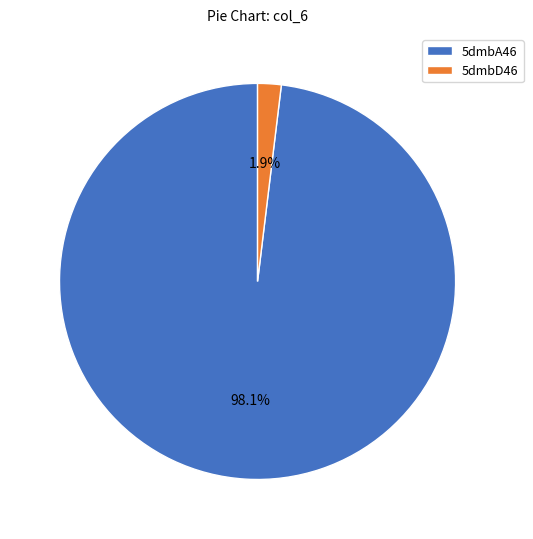

Count the number of slices in the pie.

2